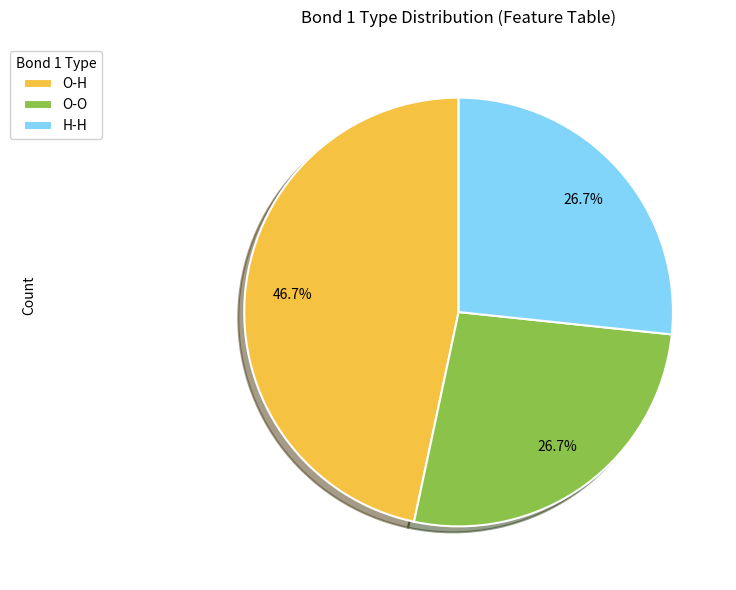

What percentage is NOT represented by O-O?

73.3%